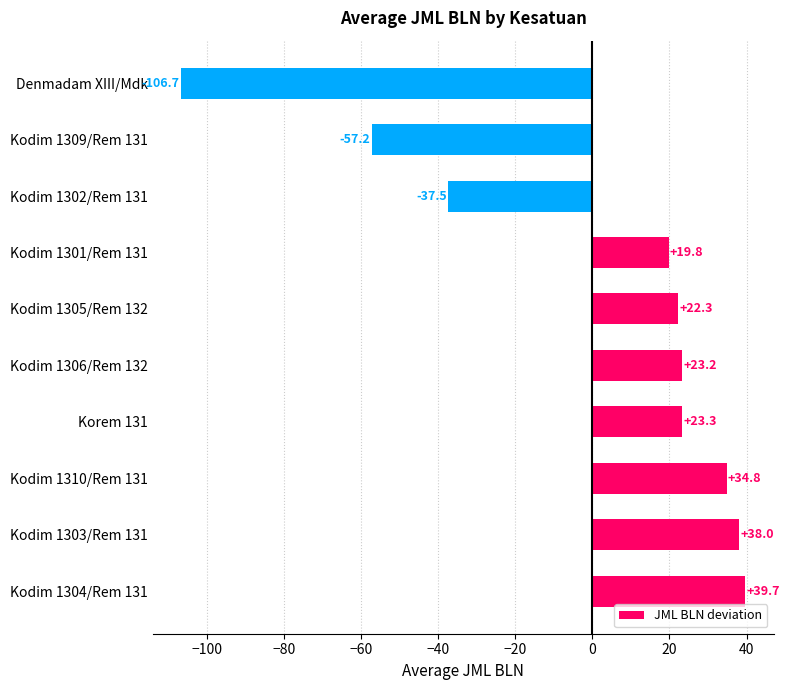

The value at Kodim 1305/Rem 132 is 7.9. True or false?

False